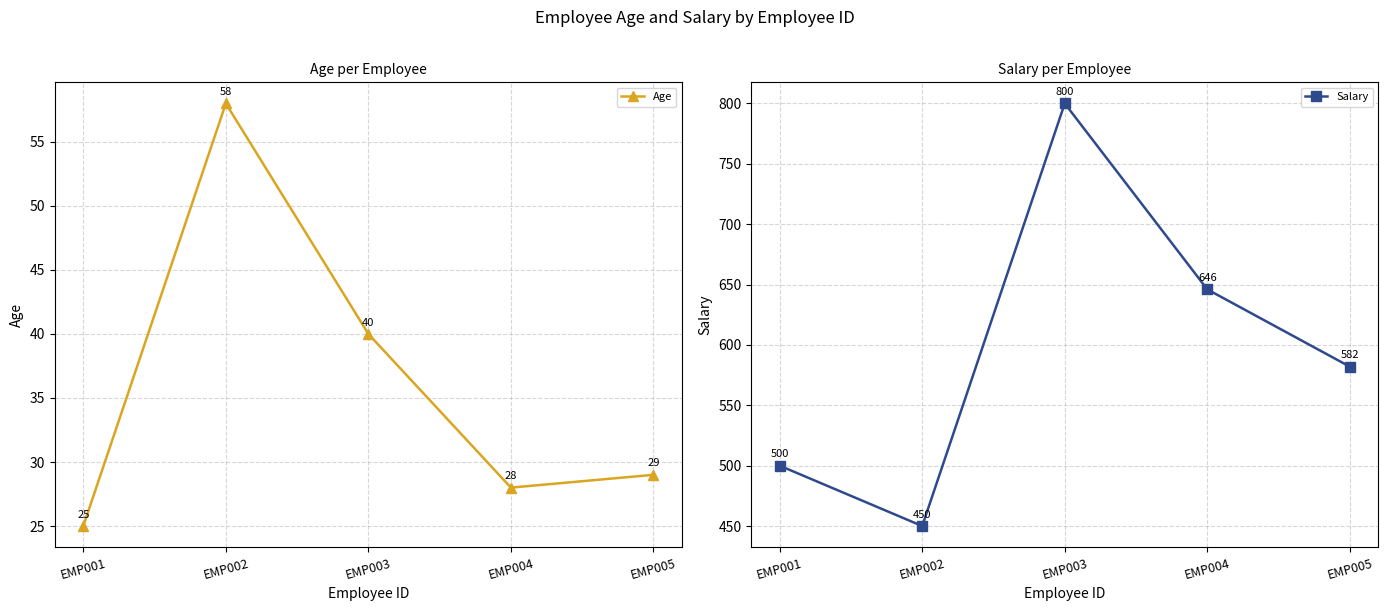

Where is the first local maximum for Salary?

EMP003